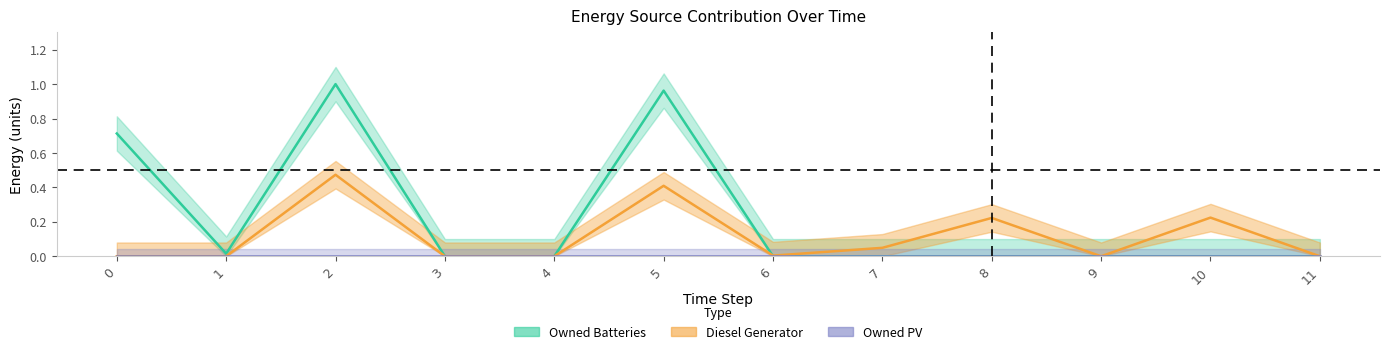

What is the maximum value shown in the chart?

1.0